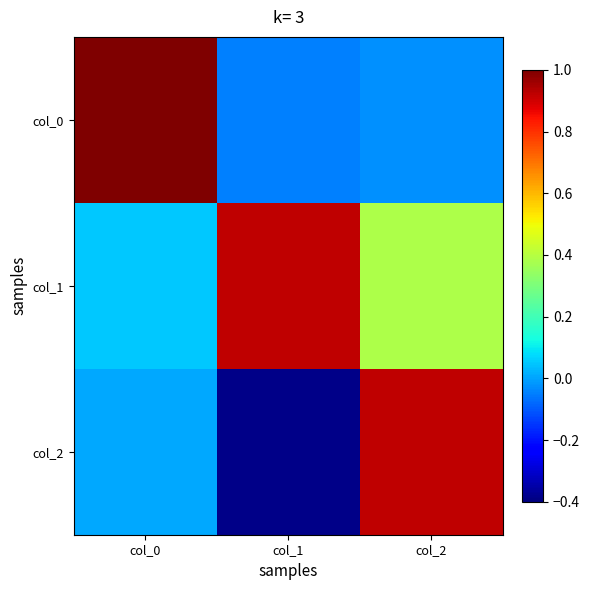

List the series in order of their overall mean, lowest first.

col_2, col_0, col_1